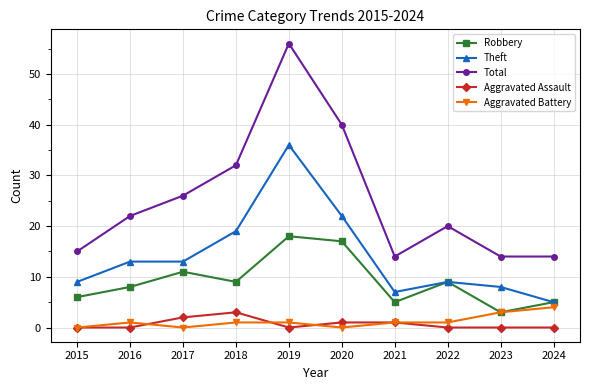

Between 2018 and 2023, which series saw the biggest shift?

Total